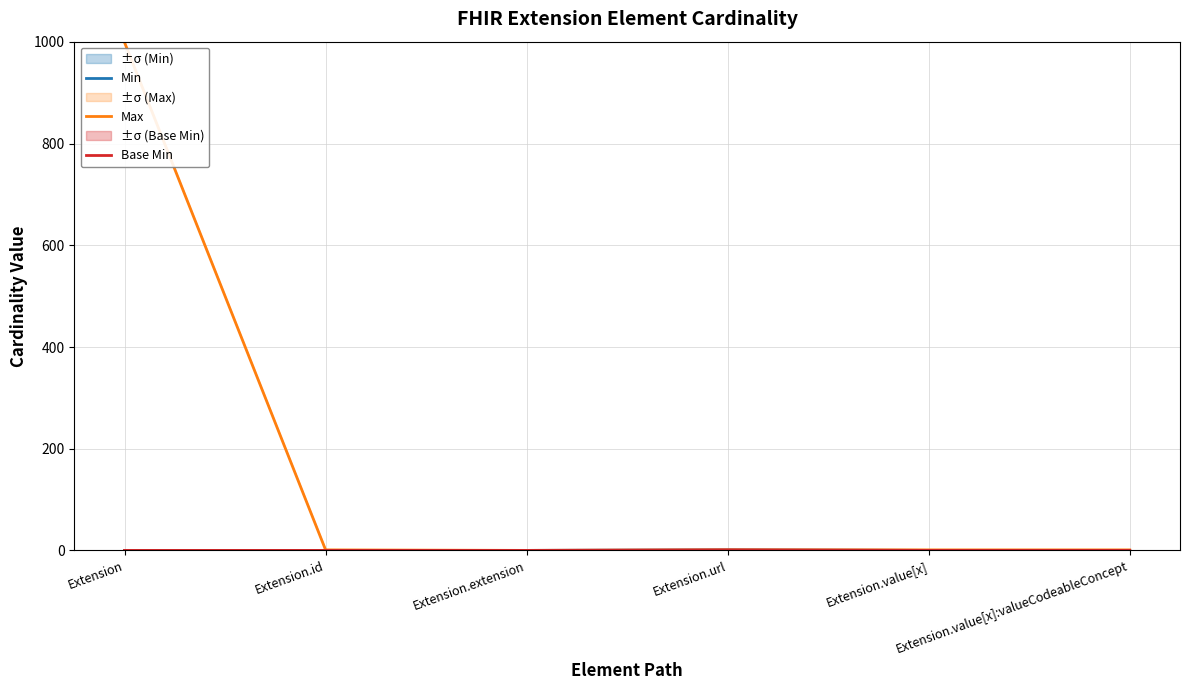

Rank the series at Extension.value[x]:valueCodeableConcept from highest to lowest value.

Max, Min, Base Min